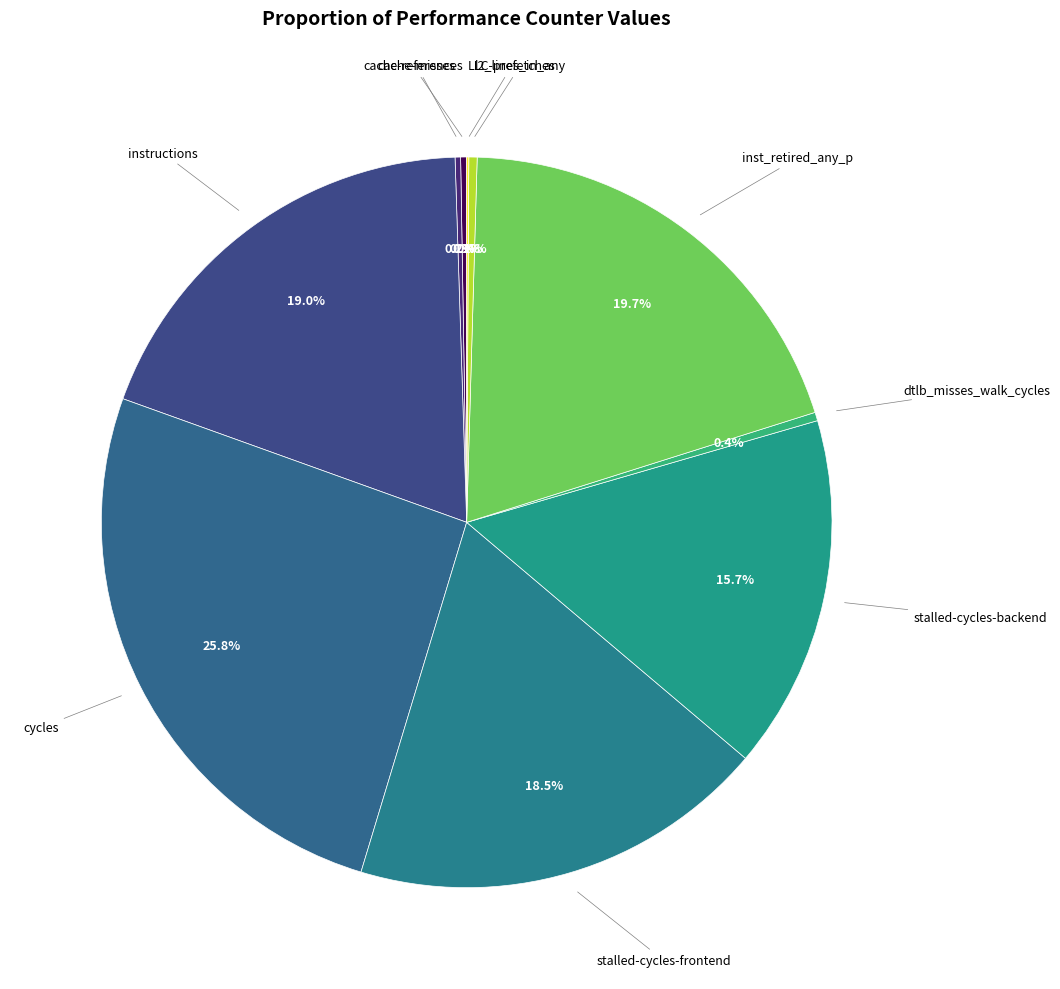

Rank the categories by value from highest to lowest.

cycles, inst_retired_any_p, instructions, stalled-cycles-frontend, stalled-cycles-backend, dtlb_misses_walk_cycles, l2_lines_in_any, cache-references, cache-misses, LLC-prefetches